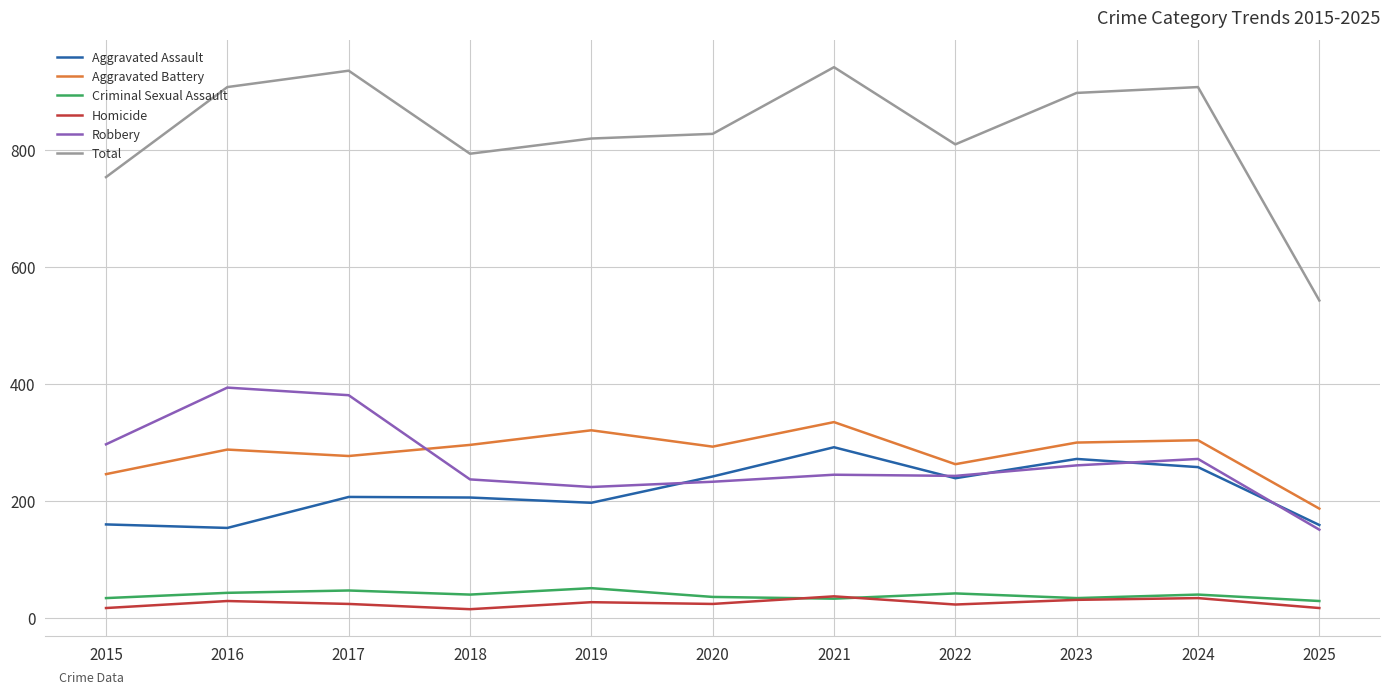

Which series has the widest spread of values?

Total